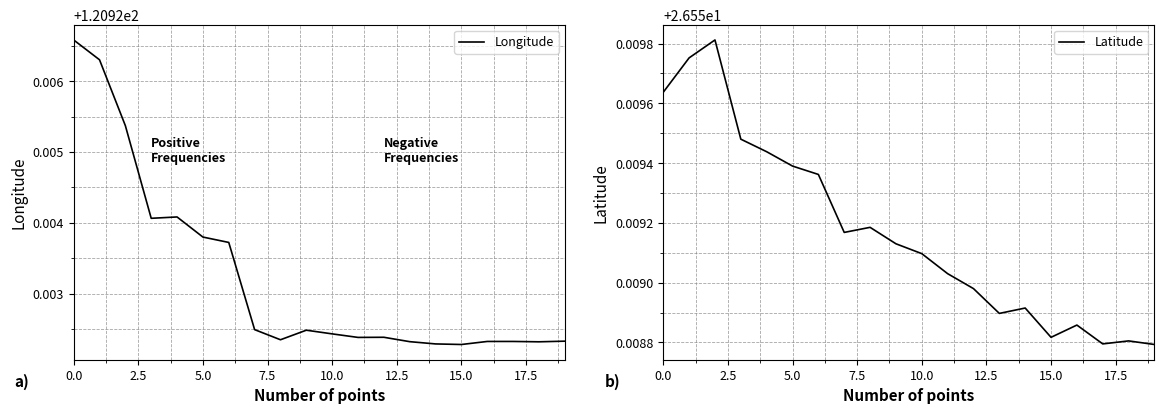

Reading left to right, extract all data points from this chart.

Longitude: 120.9	120.9	120.9	120.9	120.9	120.9	120.9	120.9	120.9	120.9	120.9	120.9	120.9	120.9	120.9	120.9	120.9	120.9	120.9	120.9
Latitude: 26.6	26.6	26.6	26.6	26.6	26.6	26.6	26.6	26.6	26.6	26.6	26.6	26.6	26.6	26.6	26.6	26.6	26.6	26.6	26.6